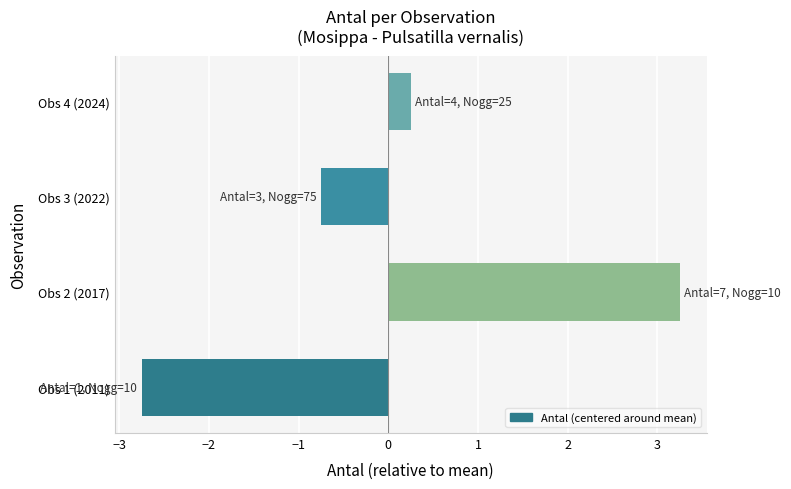

What is the difference between the second highest and second lowest values?

1.0